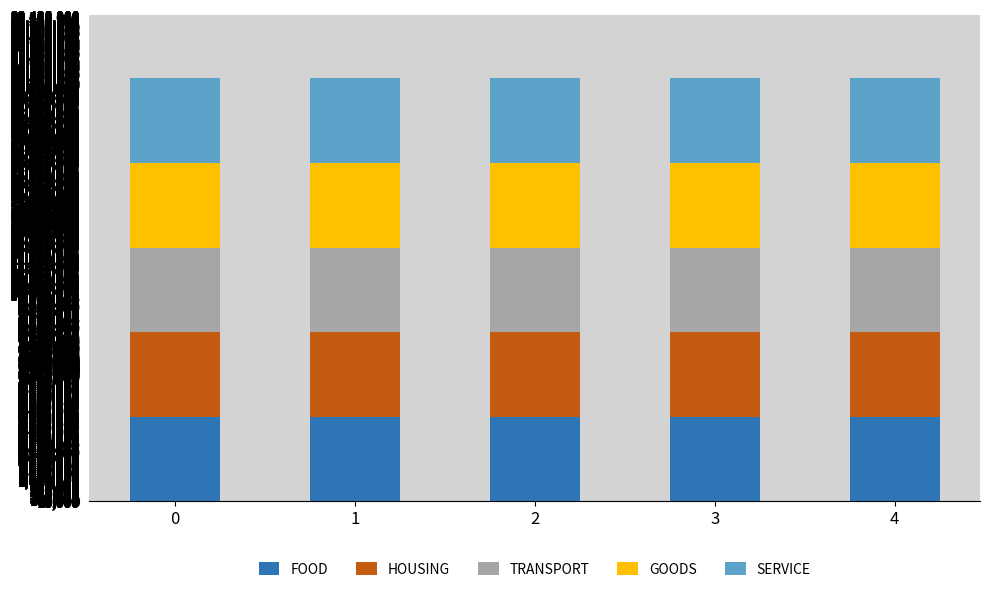

Is it true that HOUSING equals 6538.0 at 0?

False